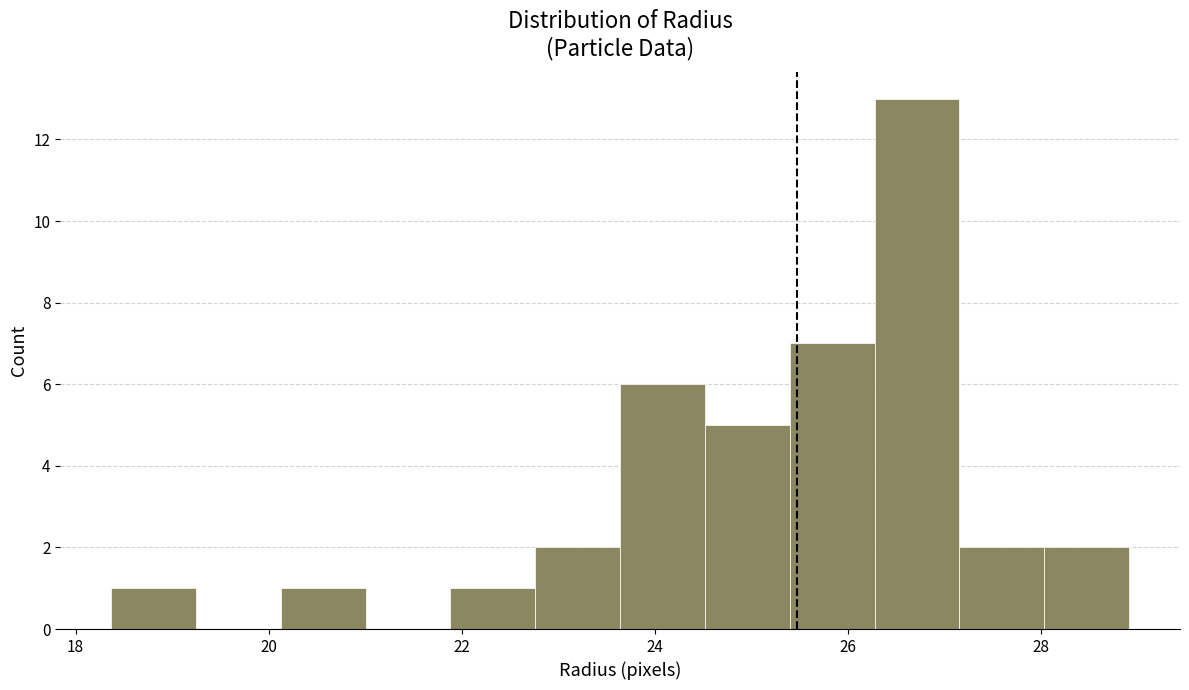

Over which range of the x-axis is the bar tallest?

26.2 to 27.2